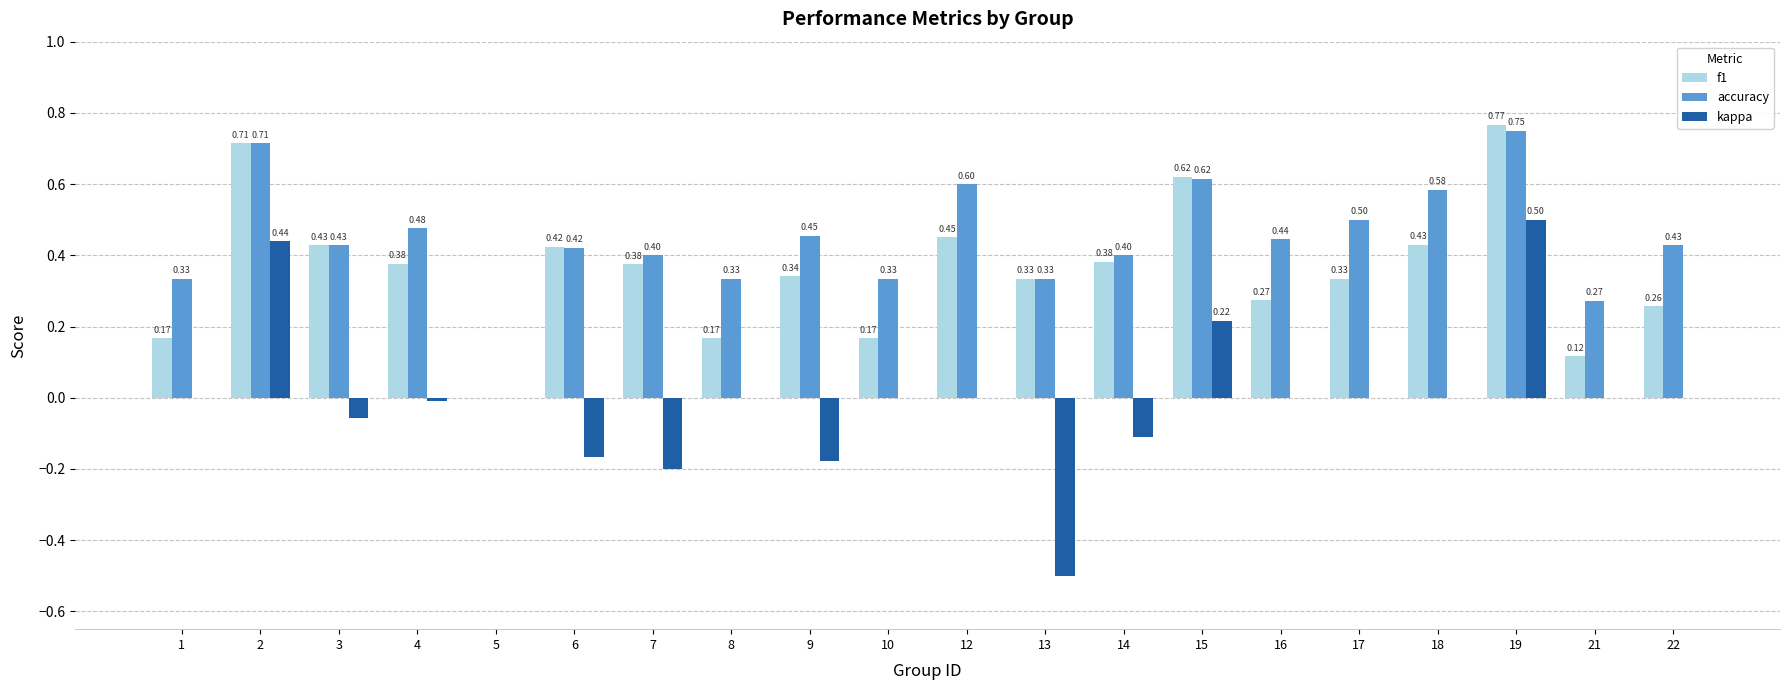

Which series changed the most between 14 and 17?

kappa